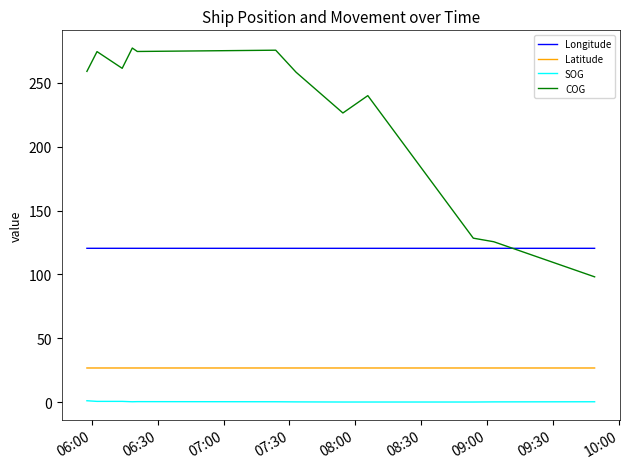

List the series in order of their peak value, lowest first.

SOG, Latitude, Longitude, COG